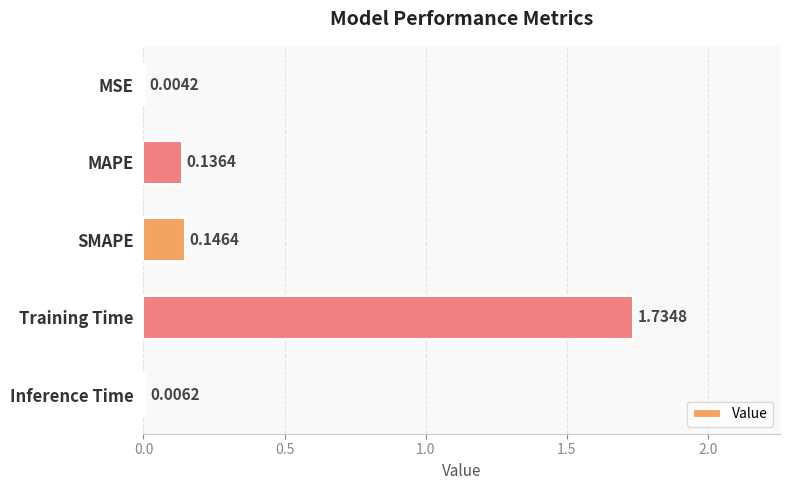

Where is the data nearest to the value 0?

MSE